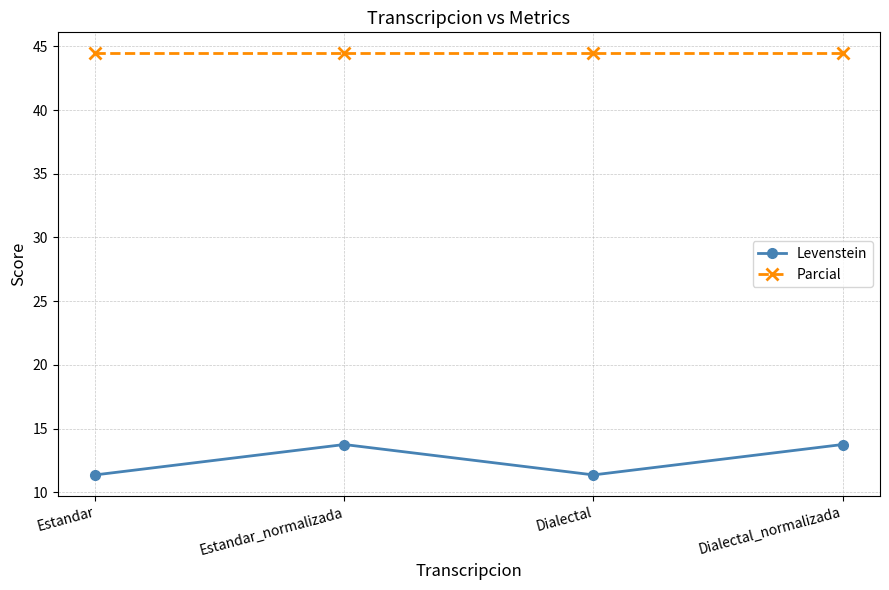

Which series has the largest total across all categories?

Parcial